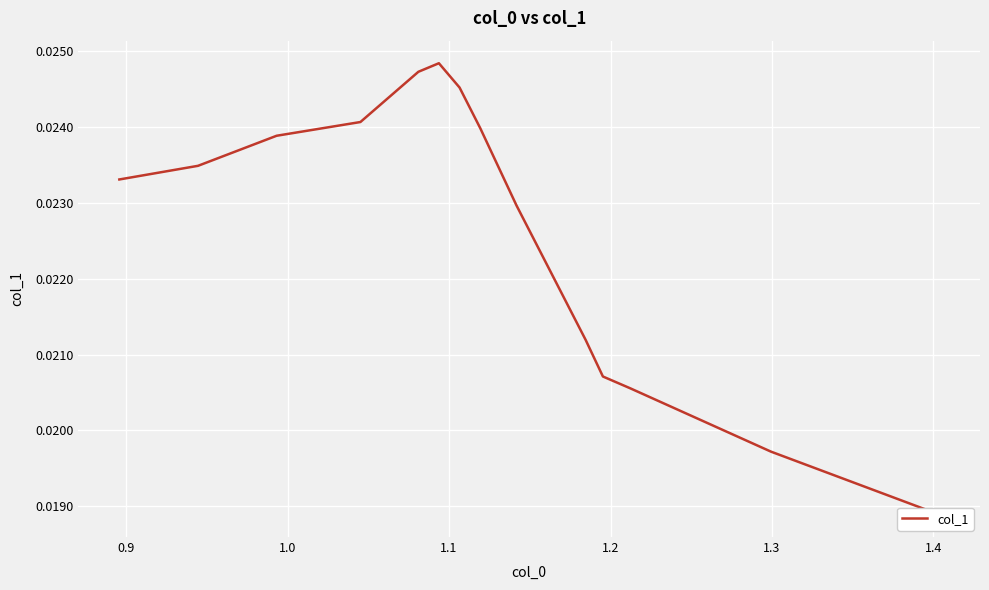

How many interior local peaks (higher than both neighbors) does the data have?

1